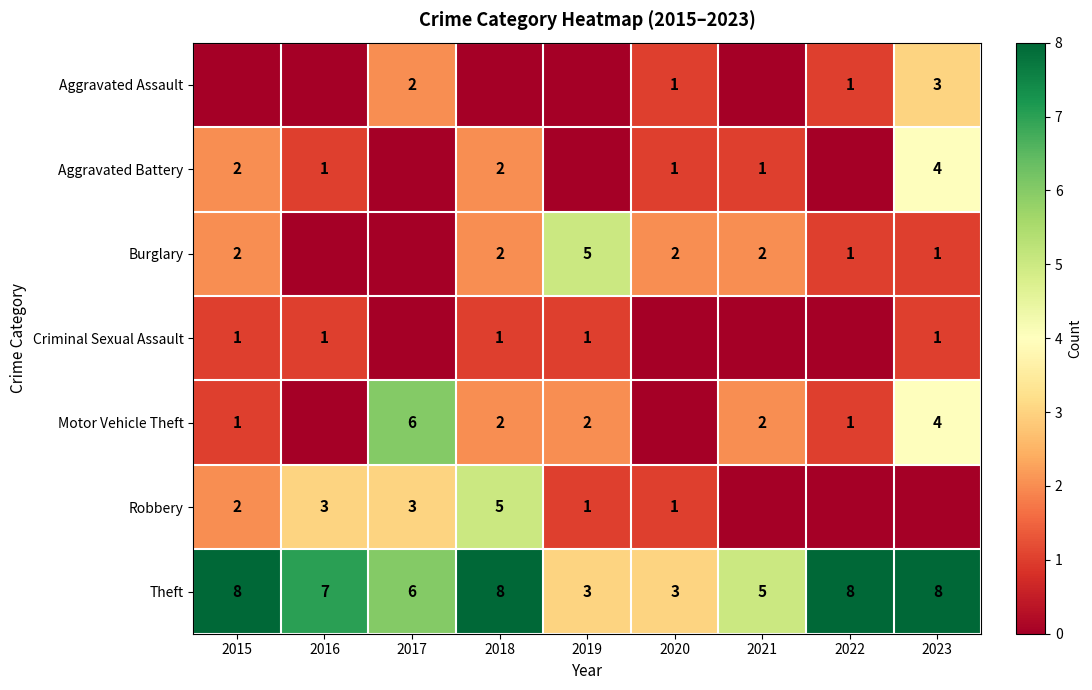

Which label corresponds to the largest value in the chart?

2015